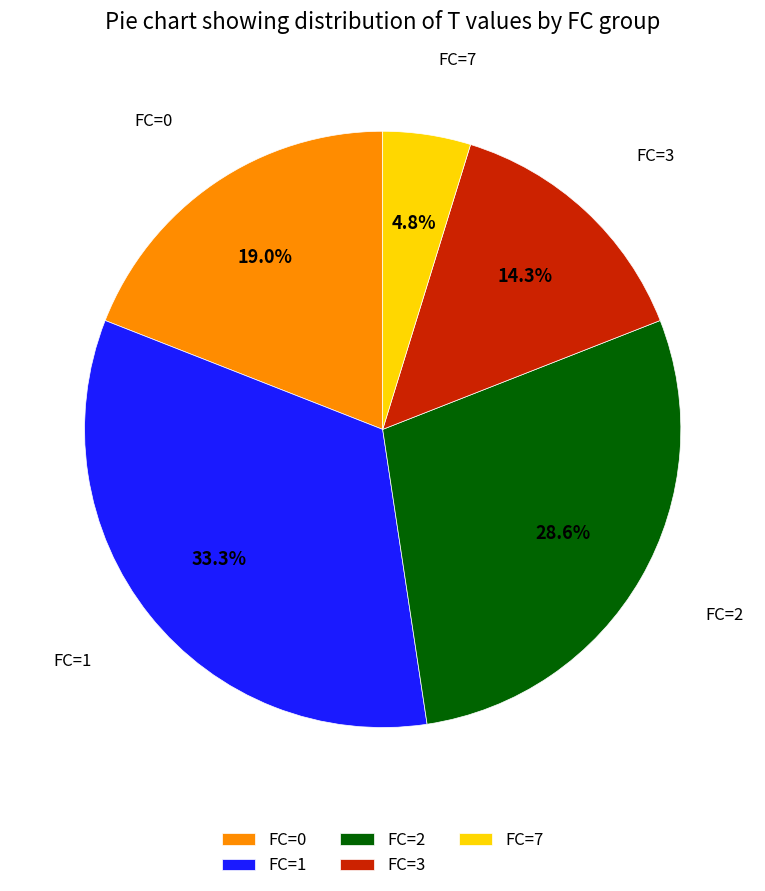

Rank the categories by value from lowest to highest.

FC=7, FC=3, FC=0, FC=2, FC=1